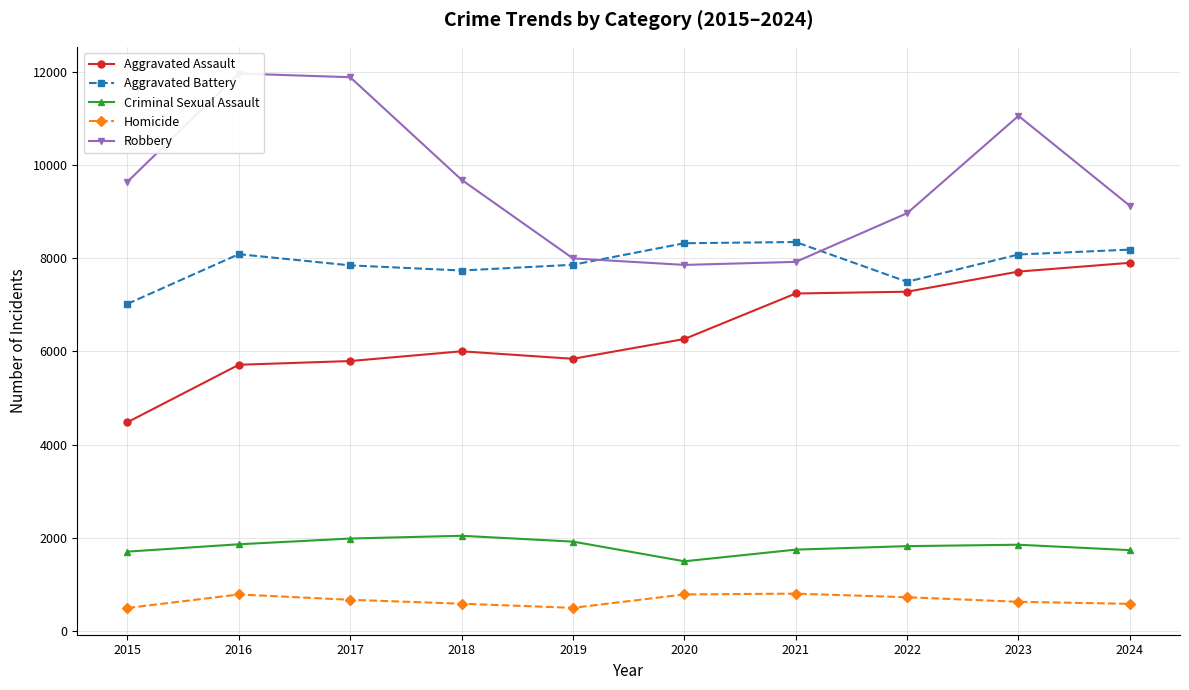

In Robbery, how many points are lower than both neighbors (excluding endpoints)?

1